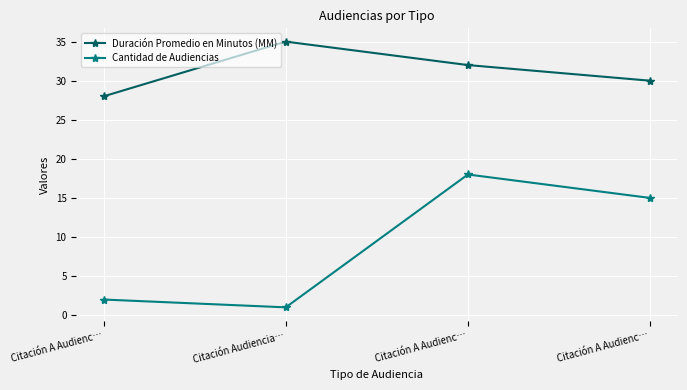

What is the maximum value shown in the chart?

35